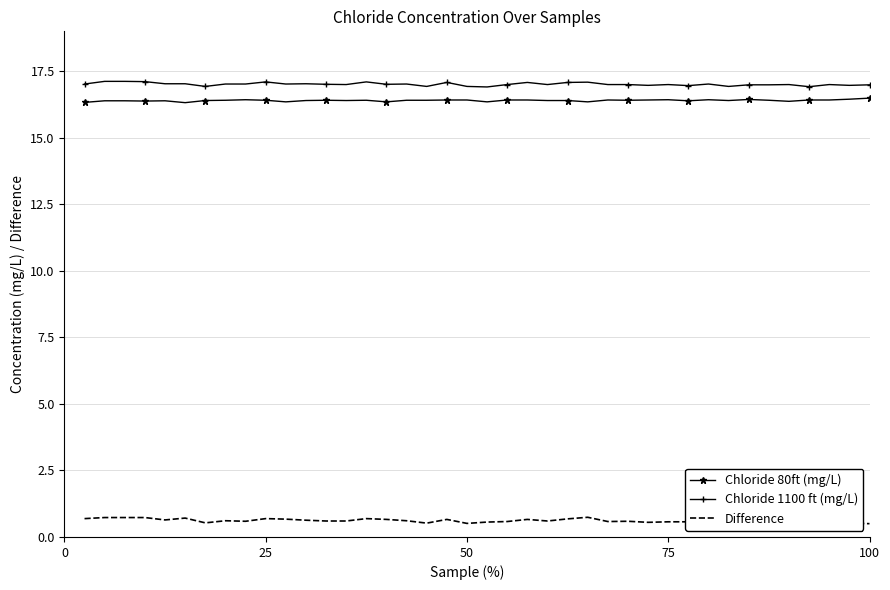

What is the maximum value for Chloride 80ft (mg/L)?

16.5